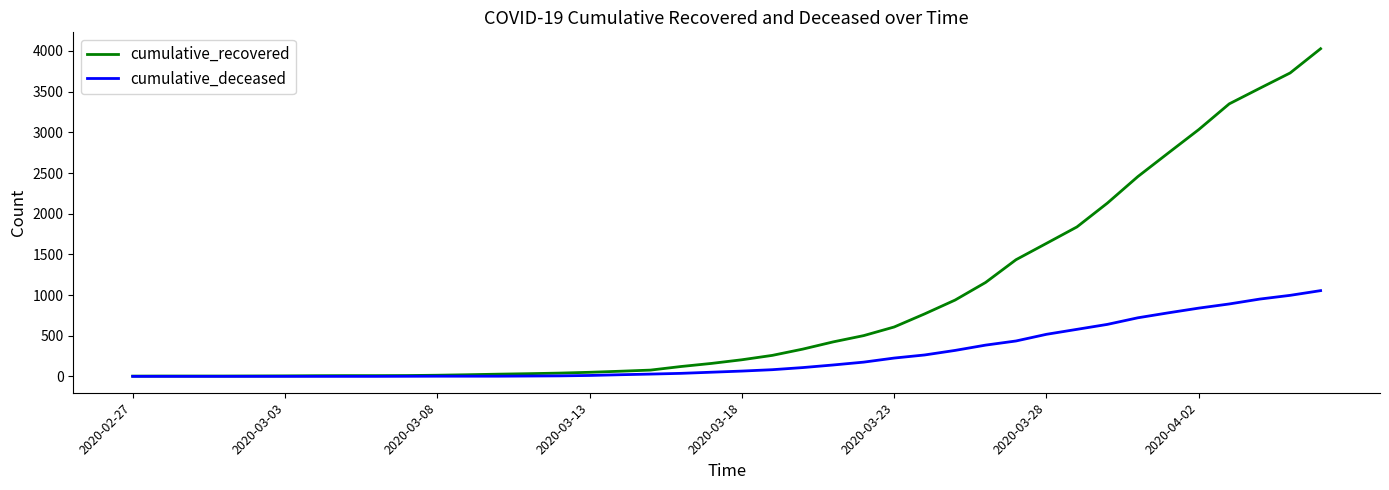

At how many categories does at least one series exceed 3809?

1